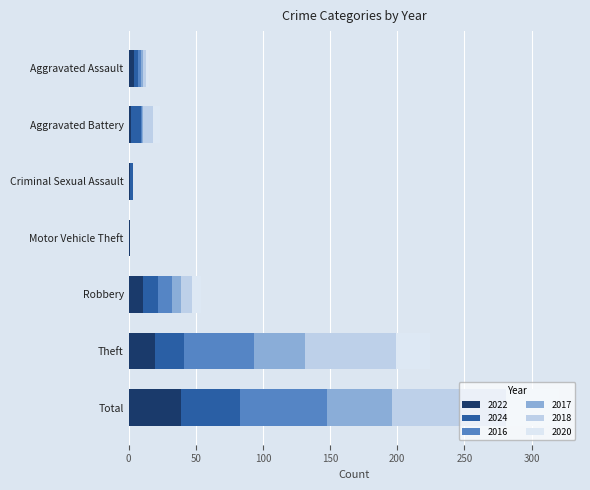

What is the maximum value for 2022?

39